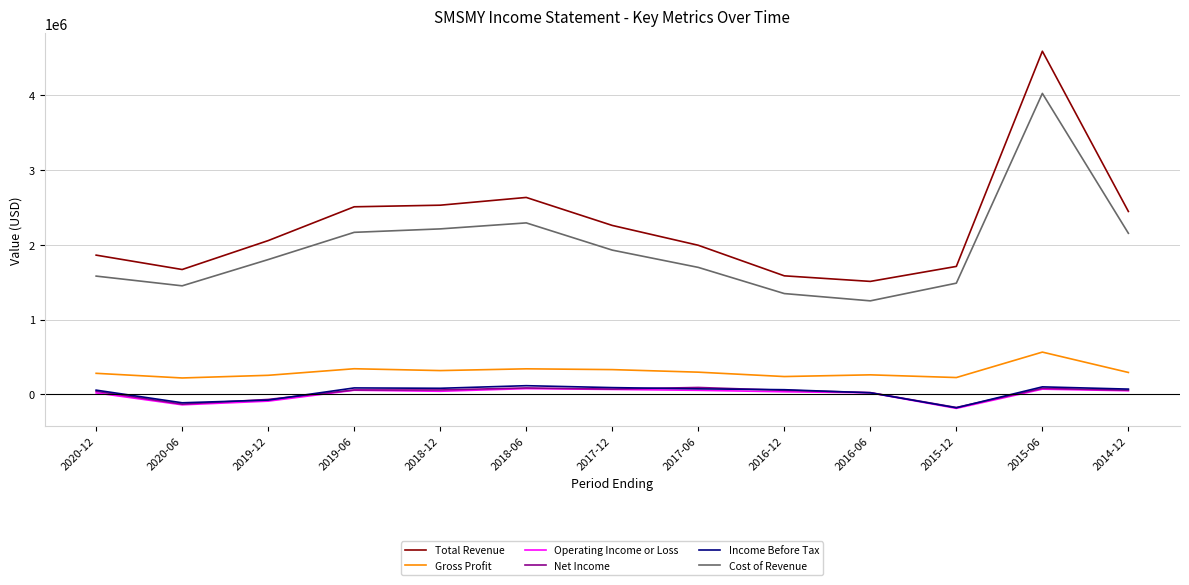

Count the number of categories in the chart.

13